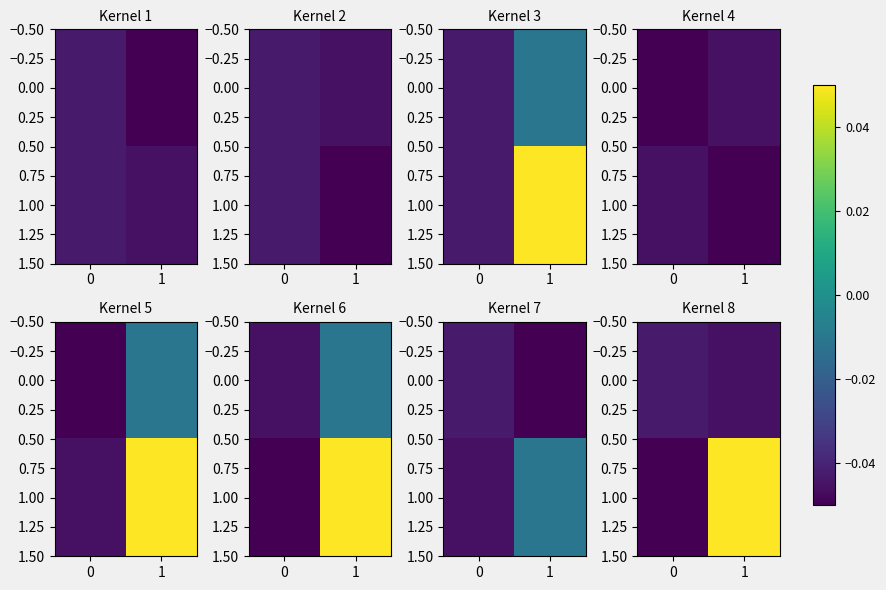

Is it true that 0.00 equals -0.0 at 1?

True